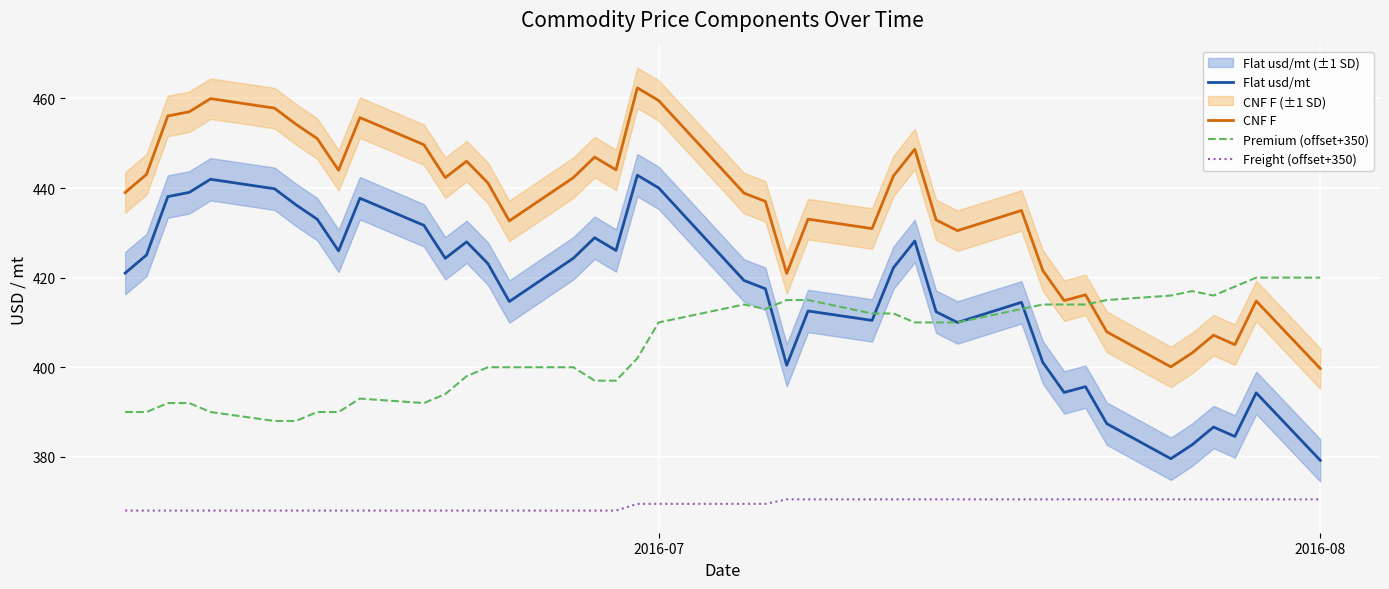

What is the maximum value for Premium (offset+350)?

420.0